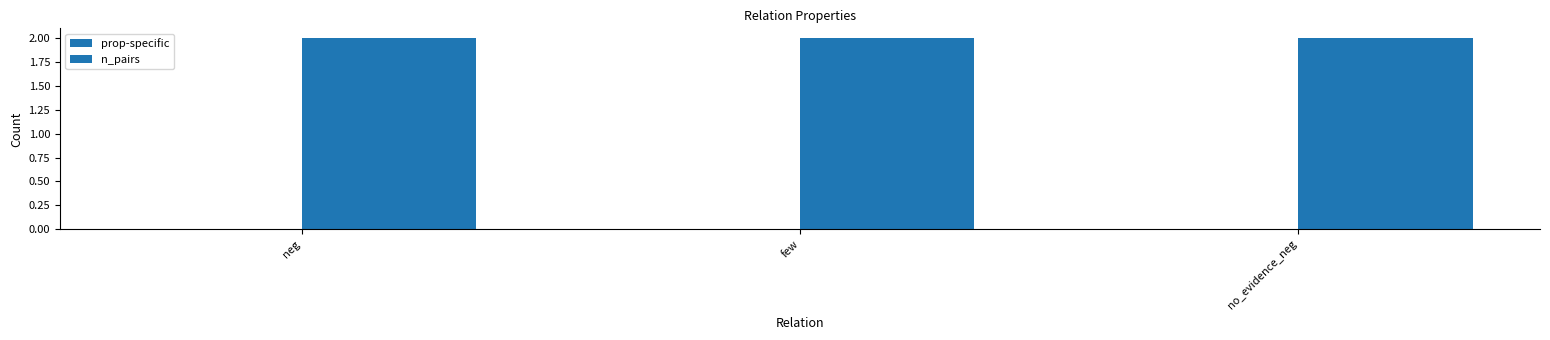

Count the number of data series in this chart.

2